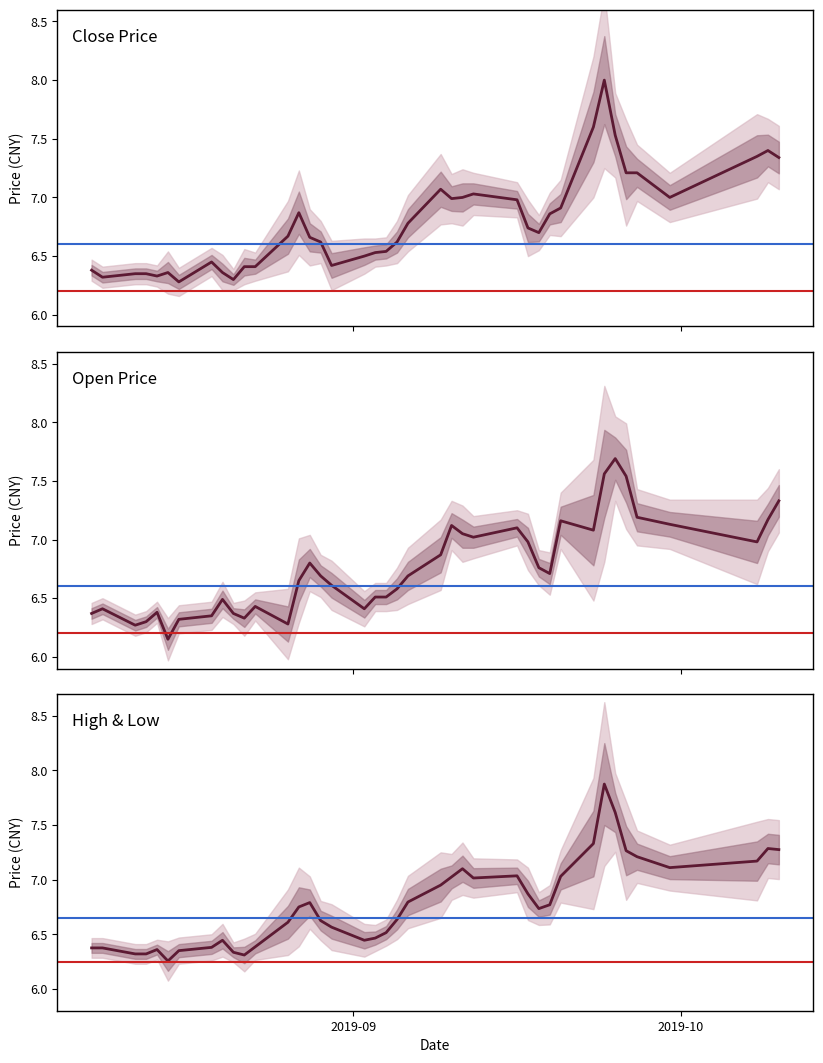

What is the difference between the maximum and second lowest values in the High & Low series?

1.6